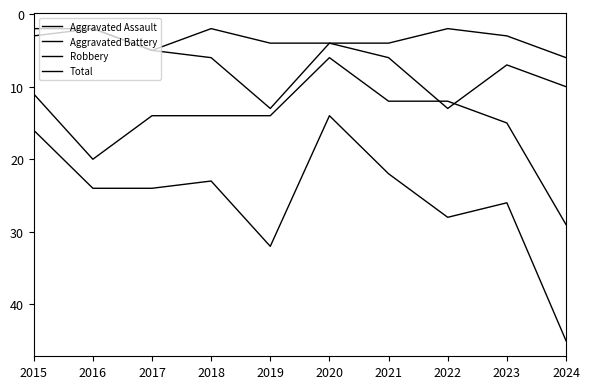

Which label corresponds to the smallest value in the chart?

2016